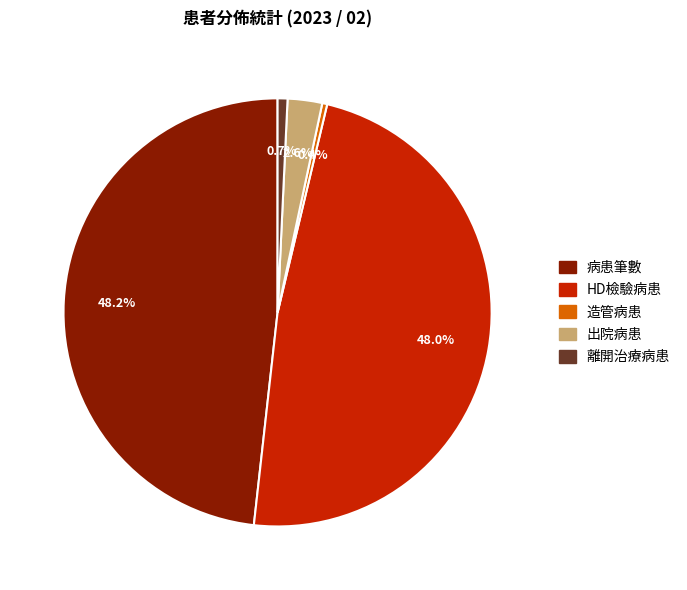

Is it true that 造管病患 is 10% of the pie?

False